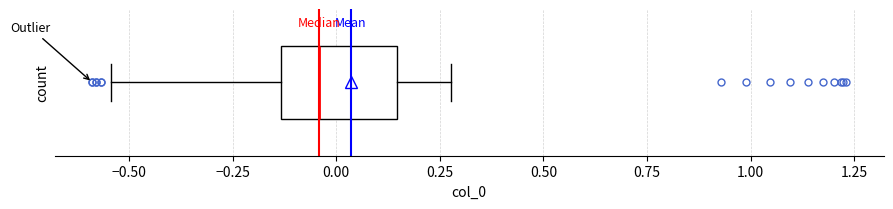

Transcribe this box plot: give where the median line is, the range the box spans, and where the two whiskers end, as read against the x-axis. The values are not printed on the chart, so give them approximately, as read against the axis.

median -0.05, box -0.15 to 0.15, whiskers -0.55 to 0.30